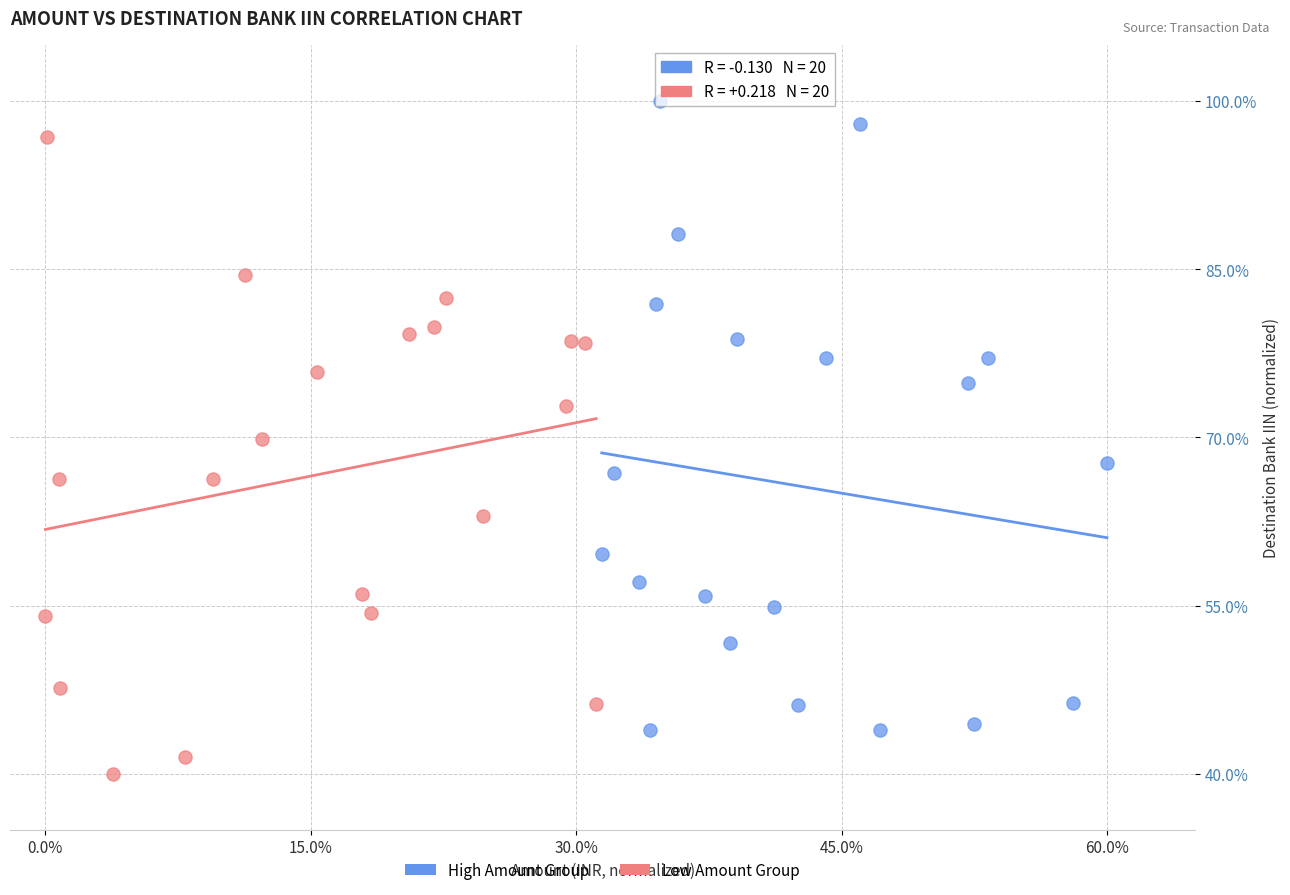

Which series has the largest Y range (max minus min)?

Low Amount Group